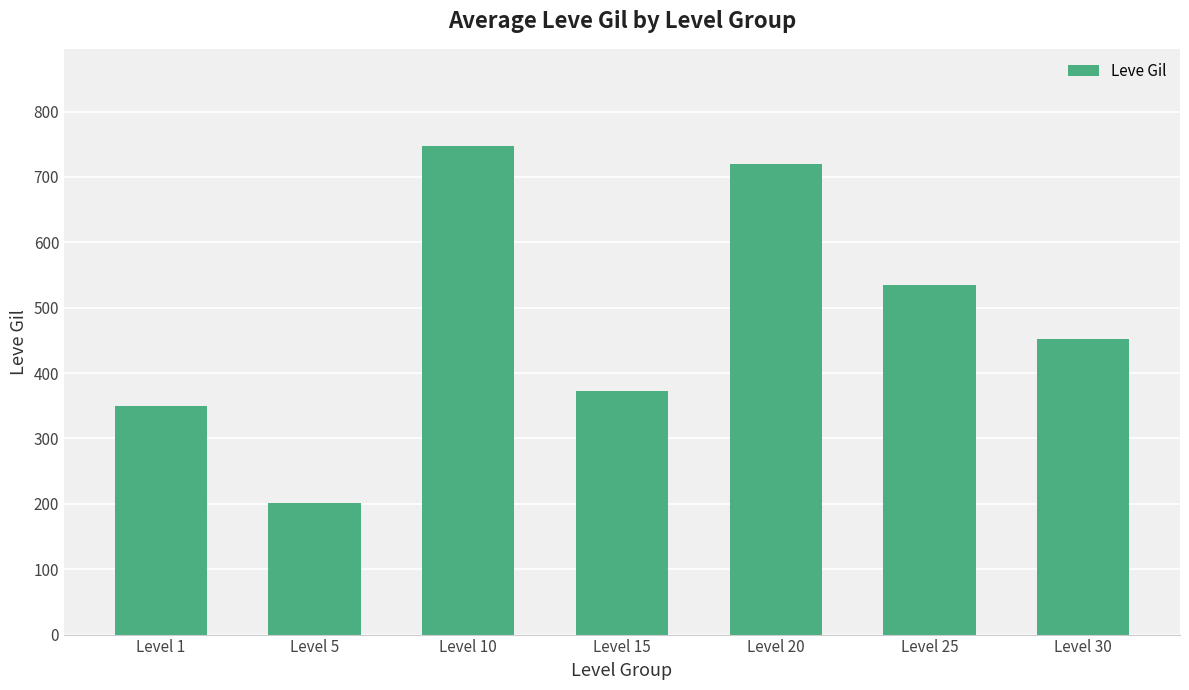

Between Level 25 and Level 10, which is larger?

Level 10